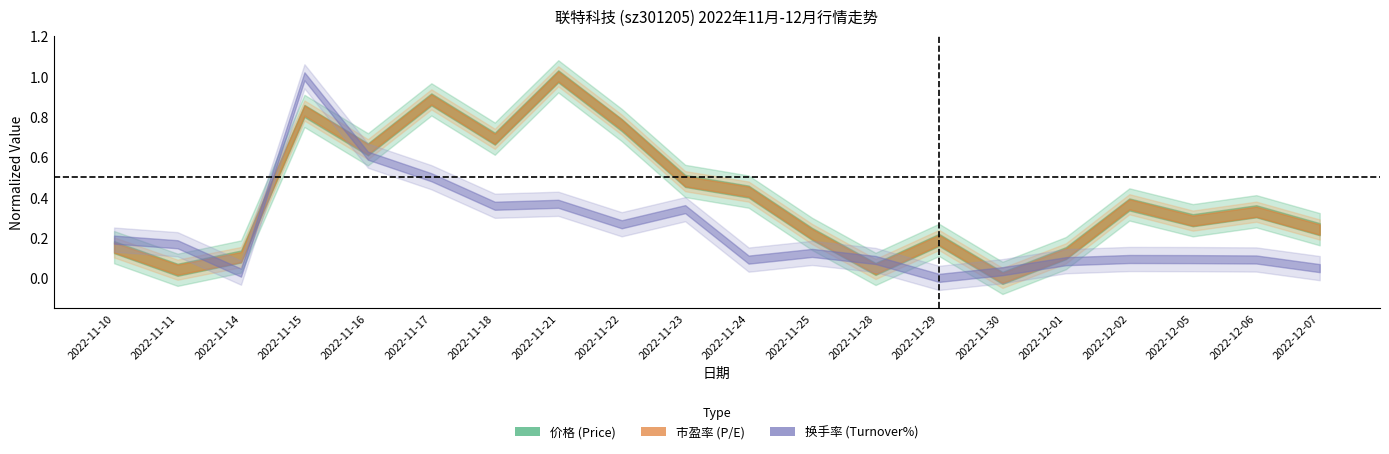

At which category is the sum across all series the highest?

2022-11-15